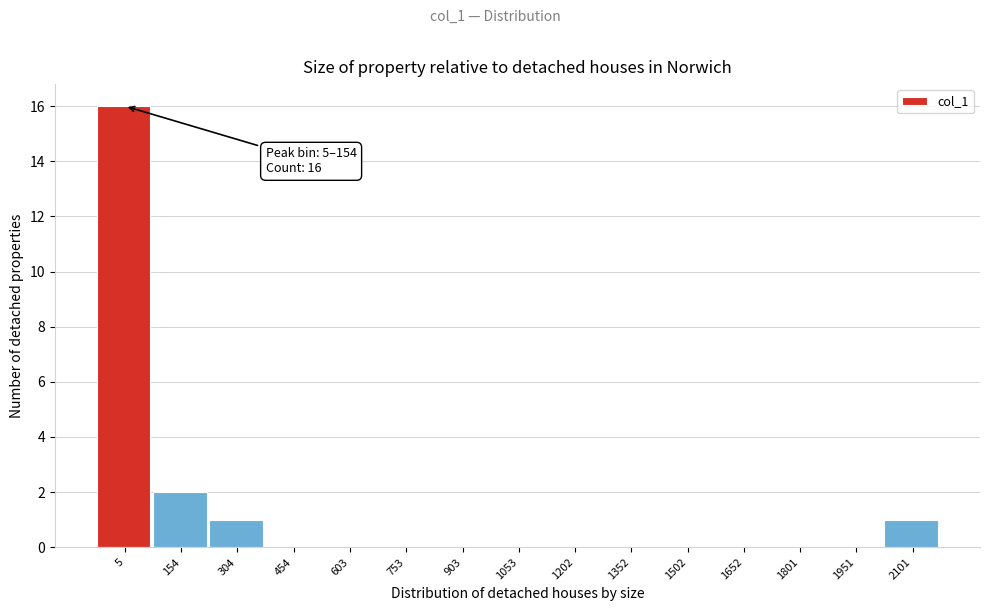

Where is the data nearest to the value 8?

154